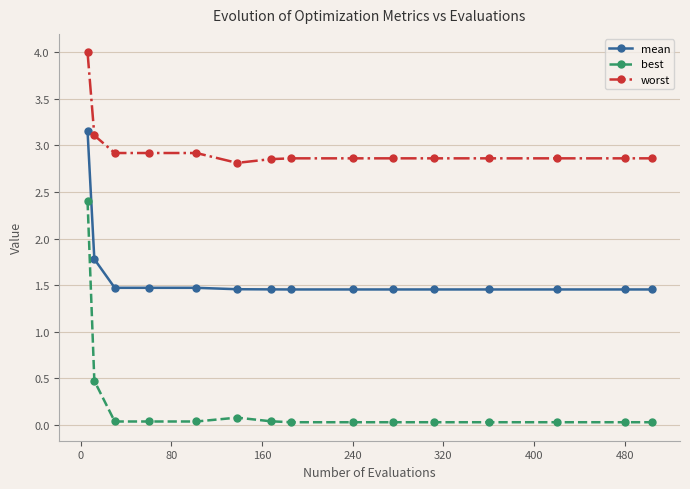

Which series has the largest total across all categories?

worst